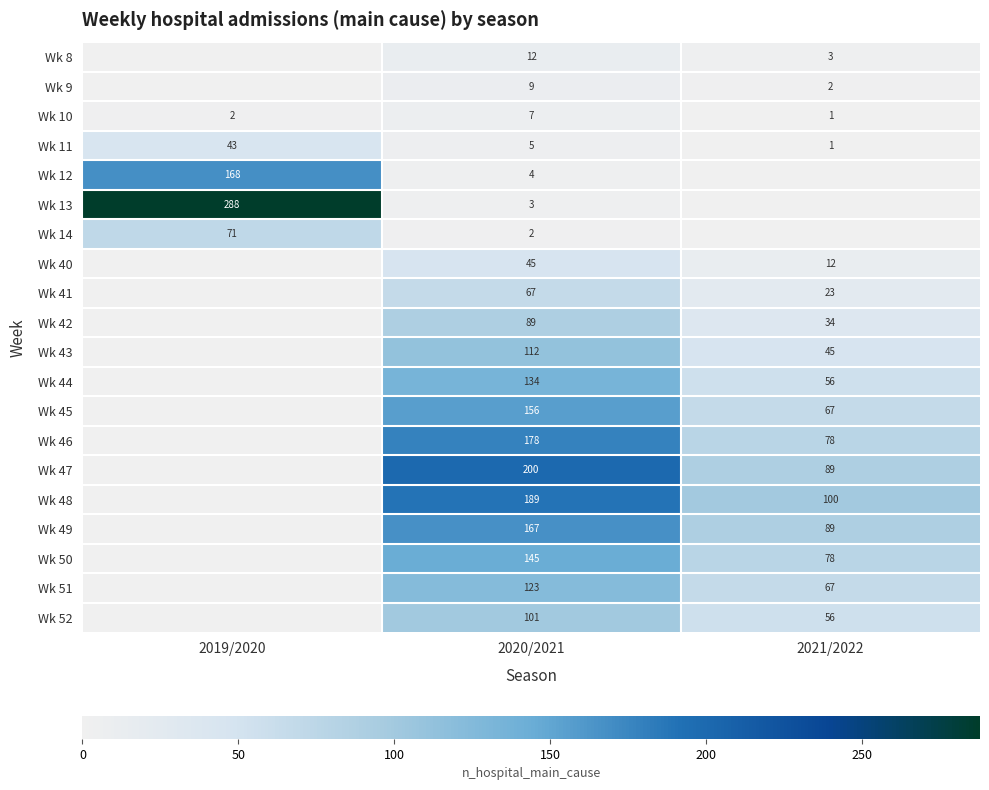

What is the greatest value displayed?

288